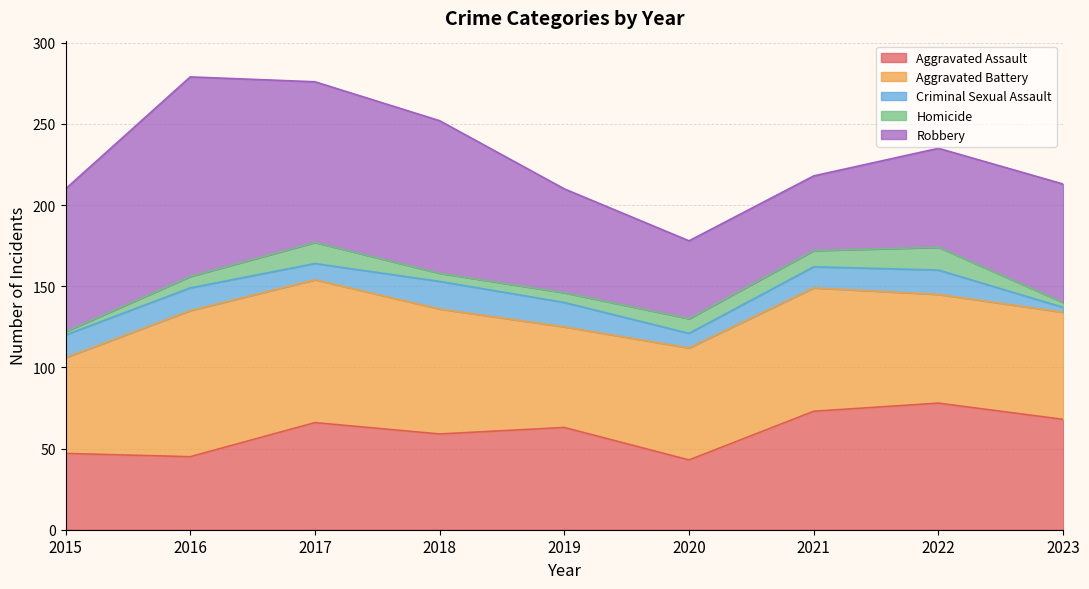

Reading left to right, transcribe all the data shown in this chart.

Aggravated Assault: 2015=47	2016=45	2017=66	2018=59	2019=63	2020=43	2021=73	2022=78	2023=68
Aggravated Battery: 2015=59	2016=90	2017=88	2018=77	2019=62	2020=69	2021=76	2022=67	2023=66
Criminal Sexual Assault: 2015=14	2016=14	2017=10	2018=17	2019=15	2020=9	2021=13	2022=15	2023=3
Homicide: 2015=2	2016=7	2017=13	2018=5	2019=6	2020=9	2021=10	2022=14	2023=3
Robbery: 2015=88	2016=123	2017=99	2018=94	2019=64	2020=48	2021=46	2022=61	2023=73